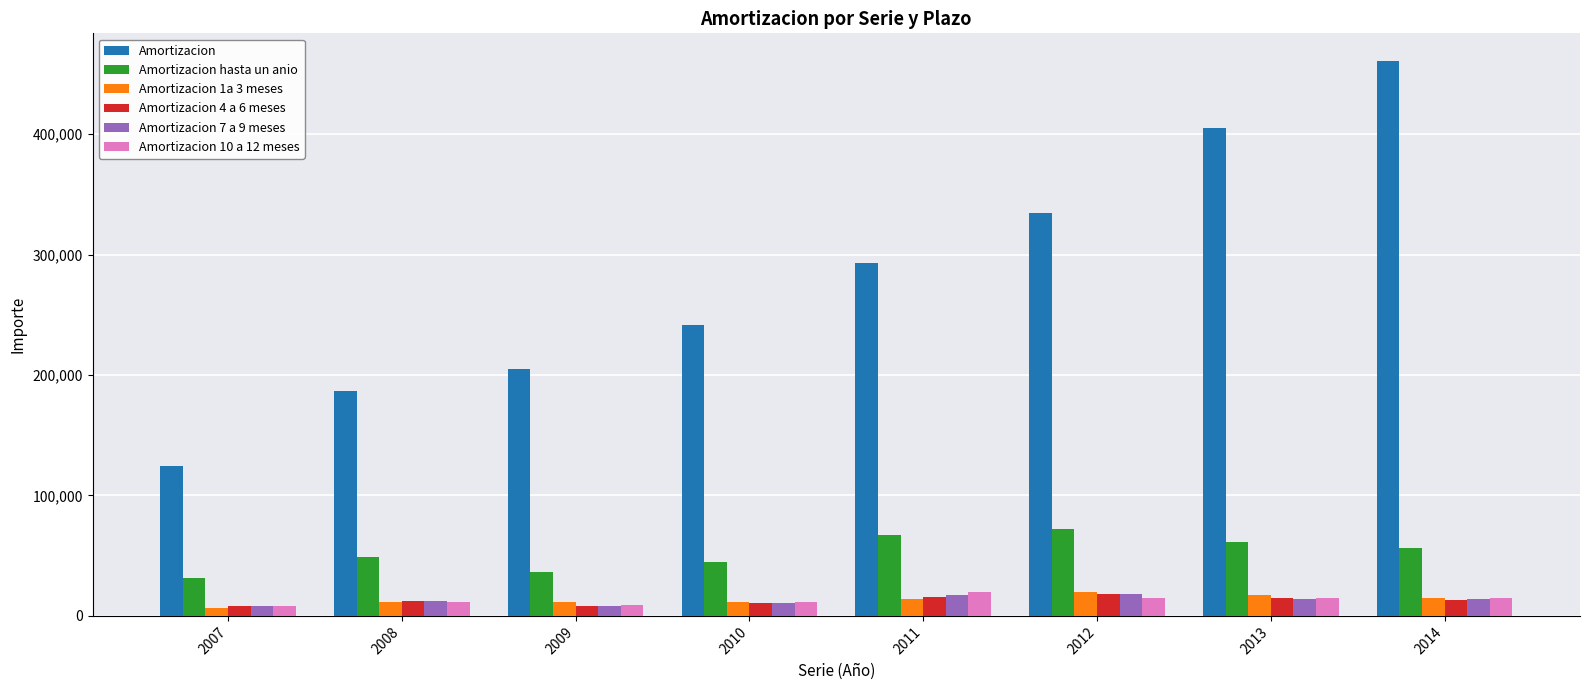

Which series has the largest total across all categories?

Amortizacion